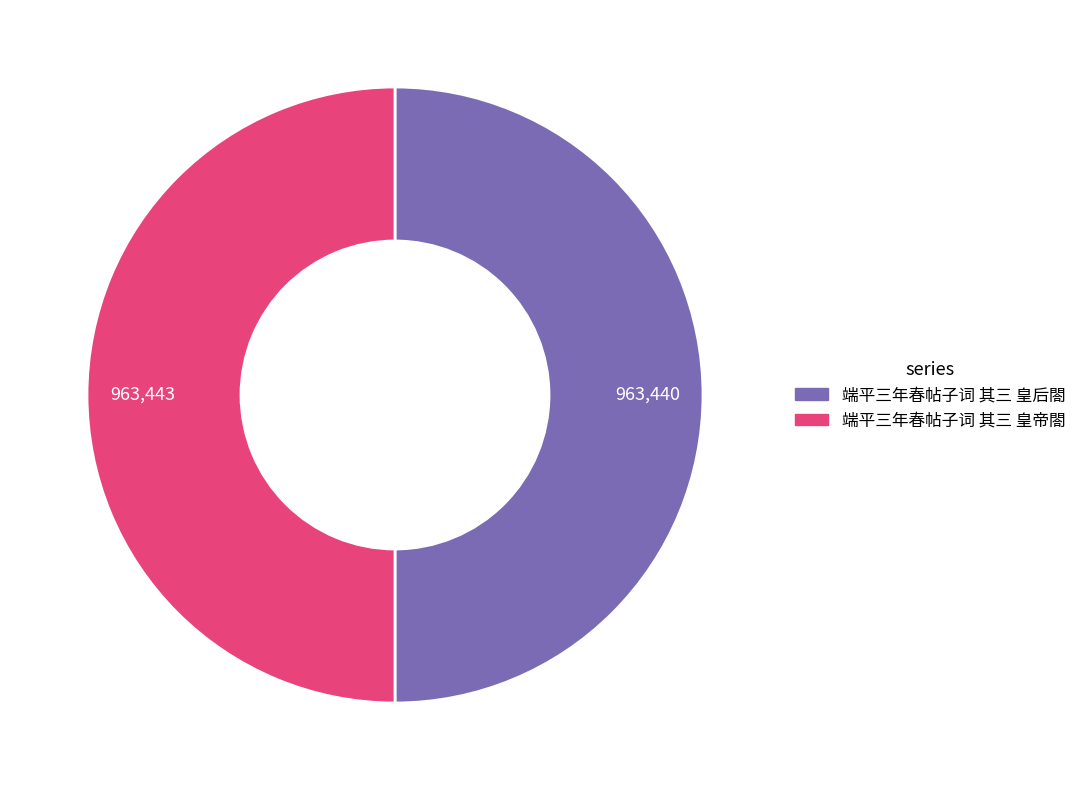

True or false: 端平三年春帖子词 其三 皇帝閤 accounts for 50% of the total.

True